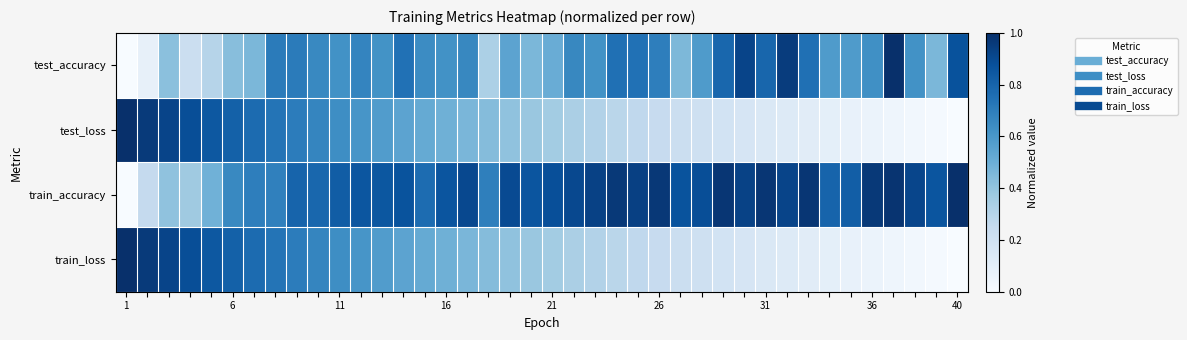

Reading right to left, what are all the values shown in this chart?

test_accuracy: 0.9	0.5	0.6	1.0	0.6	0.6	0.6	0.8	0.9	0.8	0.9	0.8	0.6	0.5	0.7	0.7	0.8	0.6	0.7	0.5	0.5	0.5	0.3	0.7	0.6	0.6	0.7	0.6	0.7	0.6	0.7	0.7	0.7	0.5	0.4	0.3	0.2	0.4	0.1	0.0
test_loss: 0.0	0.0	0.0	0.0	0.1	0.1	0.1	0.1	0.1	0.1	0.2	0.2	0.2	0.2	0.2	0.3	0.3	0.3	0.3	0.4	0.4	0.4	0.4	0.5	0.5	0.5	0.5	0.6	0.6	0.6	0.7	0.7	0.7	0.8	0.8	0.8	0.9	0.9	1.0	1.0
train_accuracy: 1.0	0.9	0.9	1.0	1.0	0.8	0.8	1.0	0.9	1.0	0.9	1.0	0.9	0.9	1.0	0.9	1.0	0.9	0.9	0.9	0.9	0.9	0.7	0.9	0.9	0.8	0.9	0.9	0.9	0.8	0.8	0.8	0.7	0.7	0.7	0.5	0.4	0.4	0.3	0.0
train_loss: 0.0	0.0	0.0	0.0	0.1	0.1	0.1	0.1	0.1	0.1	0.2	0.2	0.2	0.2	0.2	0.3	0.3	0.3	0.3	0.4	0.4	0.4	0.4	0.5	0.5	0.5	0.5	0.6	0.6	0.6	0.7	0.7	0.7	0.8	0.8	0.8	0.9	0.9	1.0	1.0